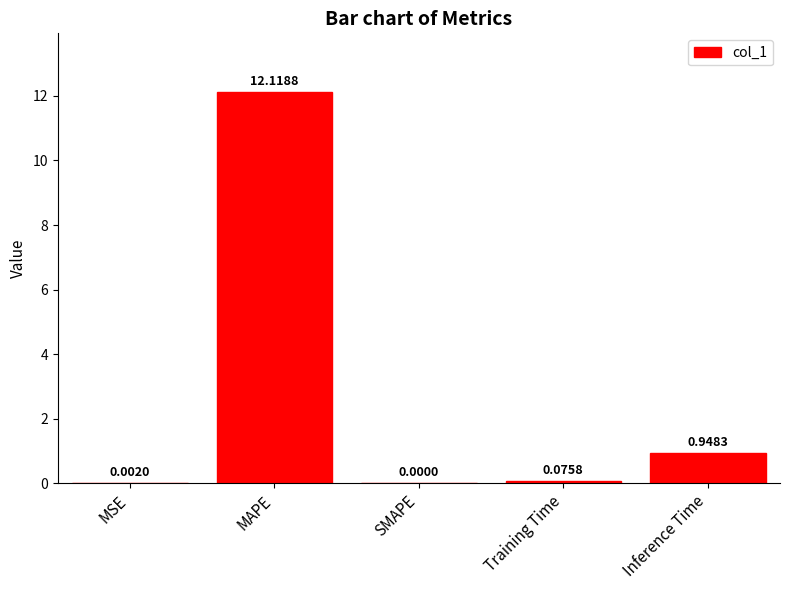

What is the sum of the values at MAPE and Inference Time?

13.1